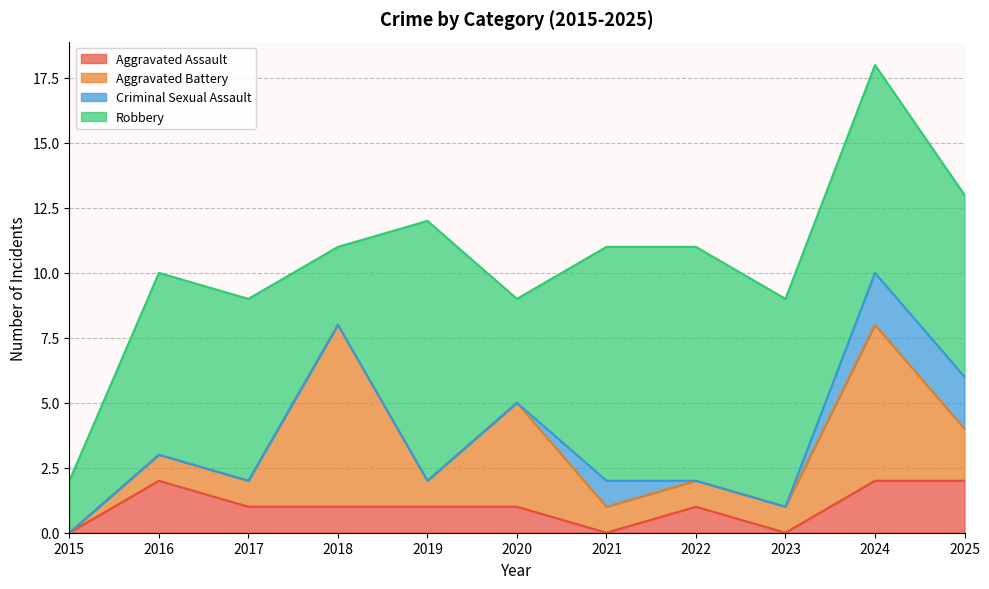

At 2019, list the series in order from largest to smallest.

Robbery, Aggravated Assault, Aggravated Battery, Criminal Sexual Assault